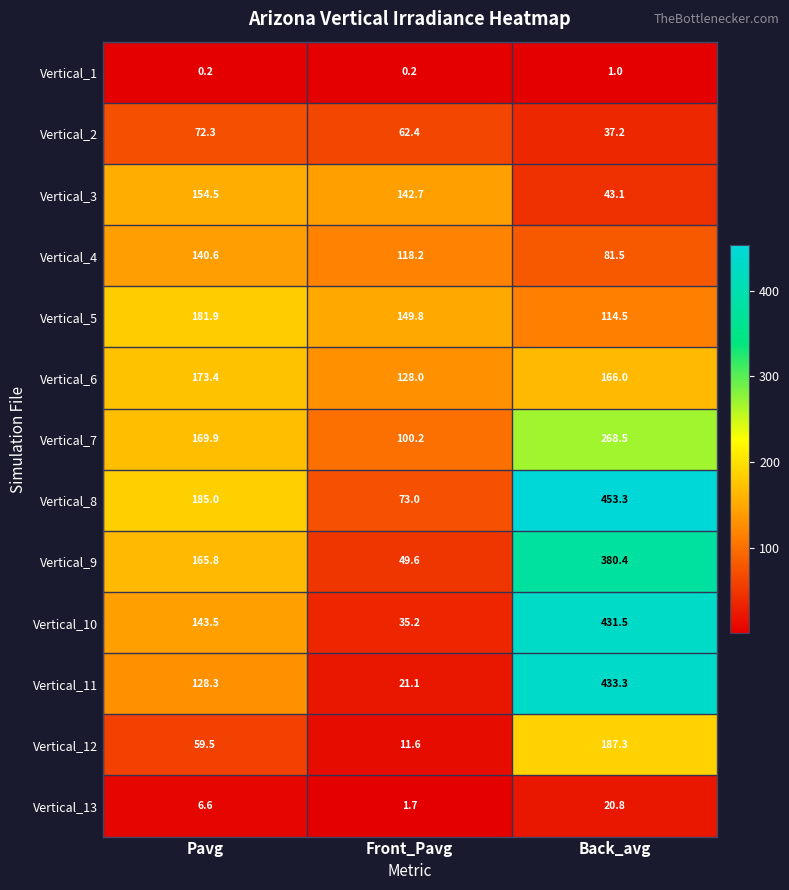

What value does the Vertical_7 series have at Back_avg?

268.5